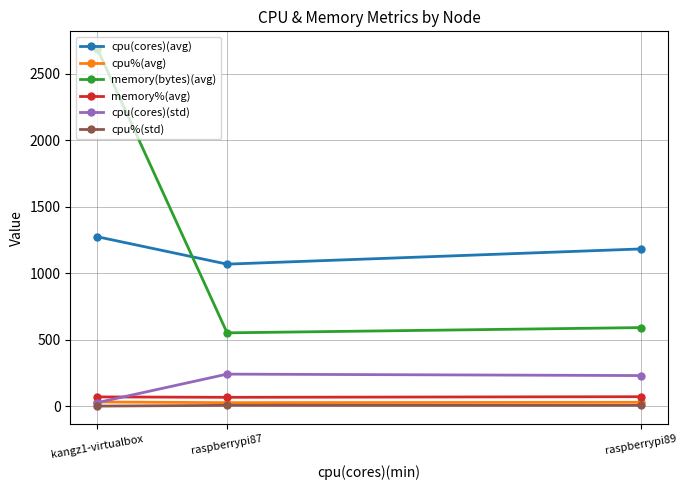

Is the value of memory(bytes)(avg) at kangz1-virtualbox greater than the value of cpu(cores)(avg) at kangz1-virtualbox?

Yes